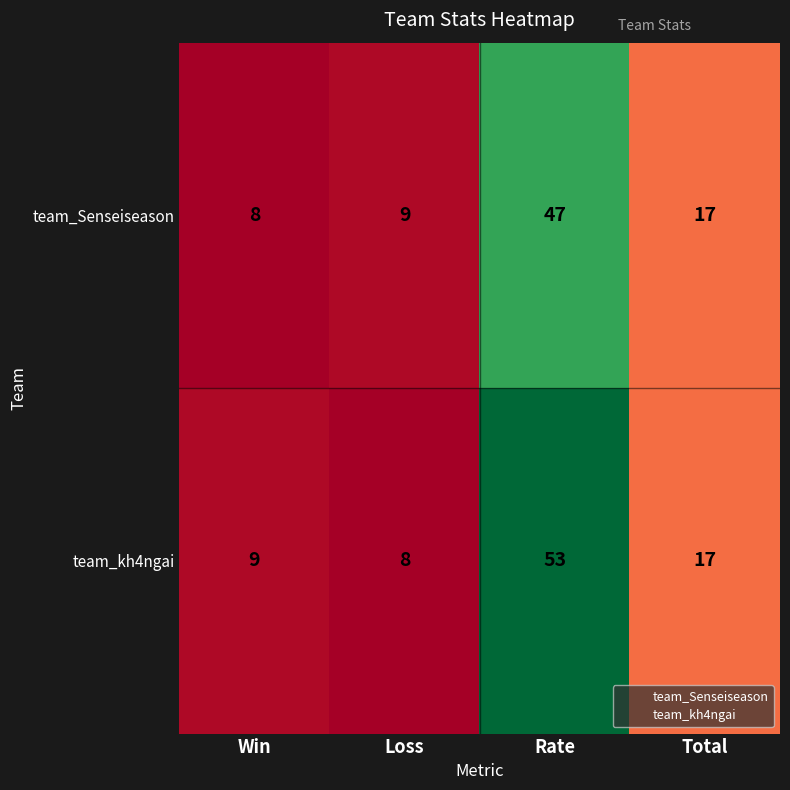

What is the smallest value displayed?

8